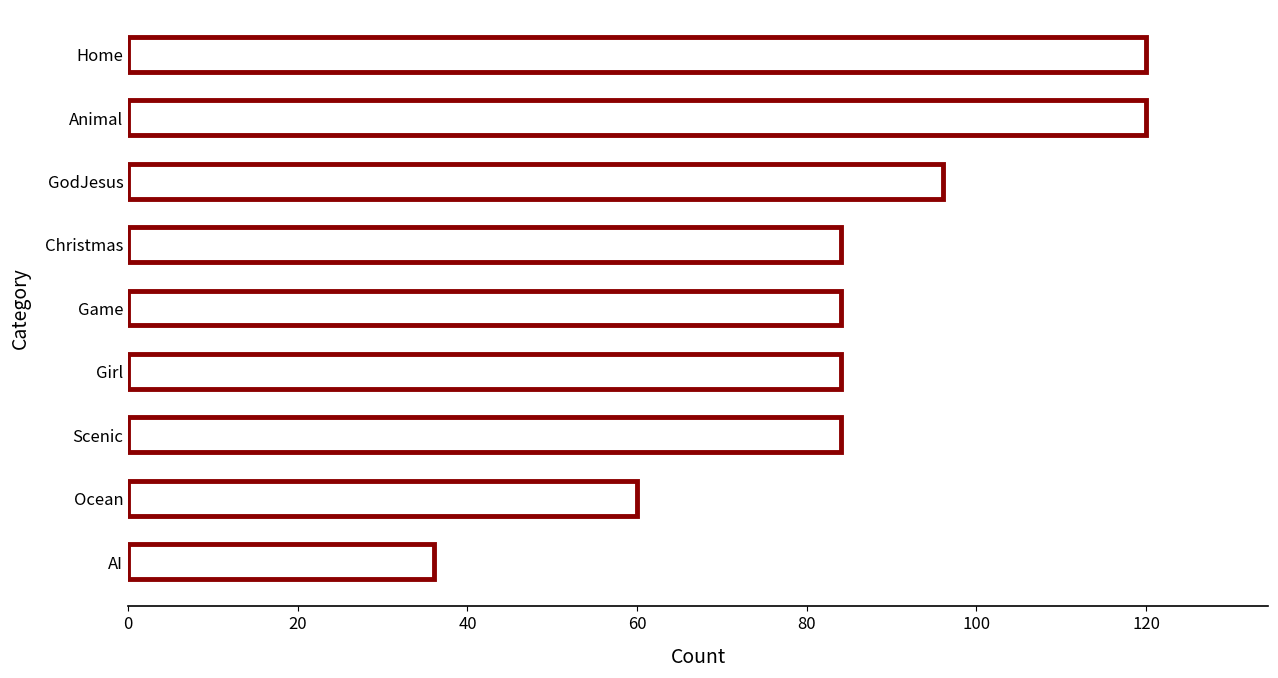

True or false: the data shows 84 at Ocean.

False